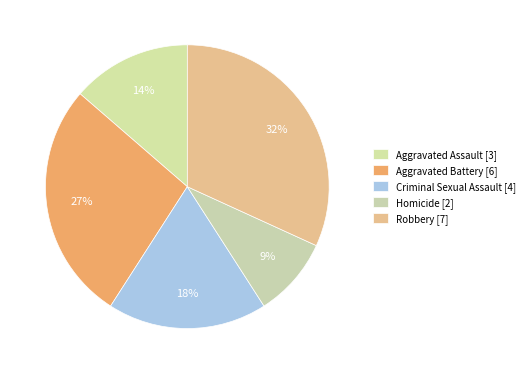

Is it true that Aggravated Assault is 14% of the pie?

True